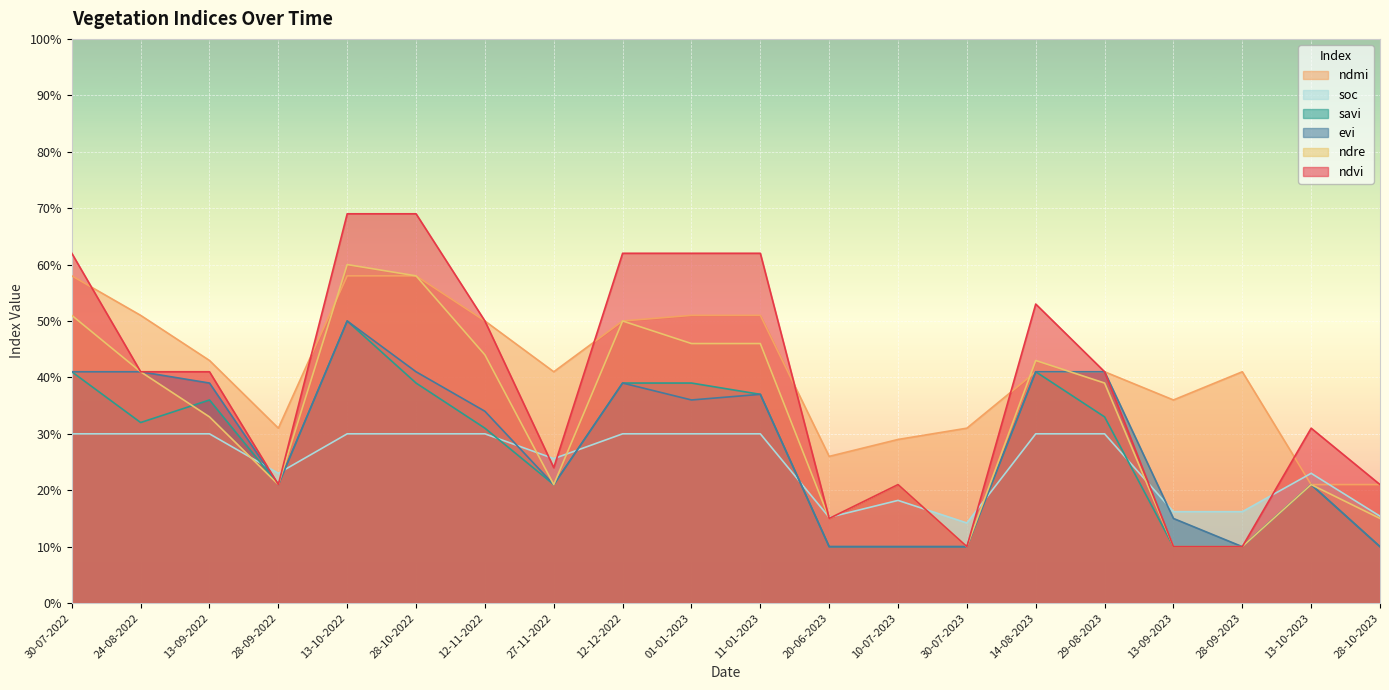

True or false: ndre has a value of 0.3 at 27-11-2022.

False